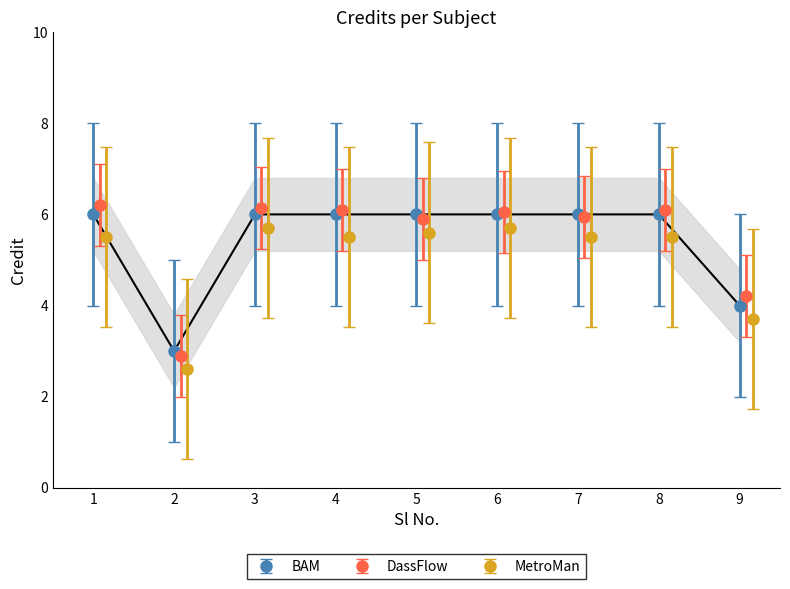

Reading right to left, what are all the values shown in this chart?

4	6	6	6	6	6	6	3	6